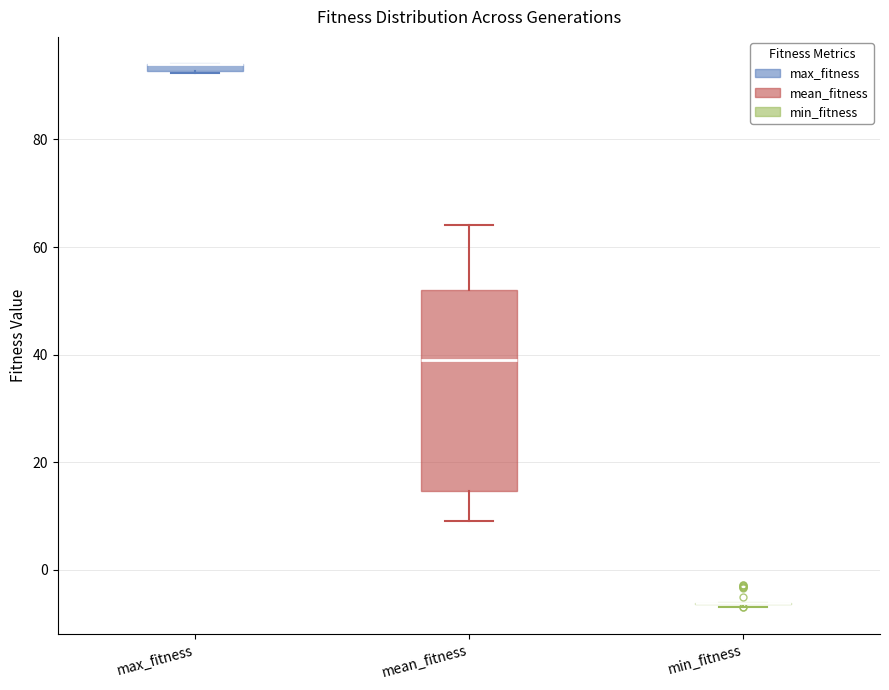

Where does the upper whisker of the box for mean_fitness end on the y-axis? The values are not printed on the chart, so give them approximately, as read against the axis.

64